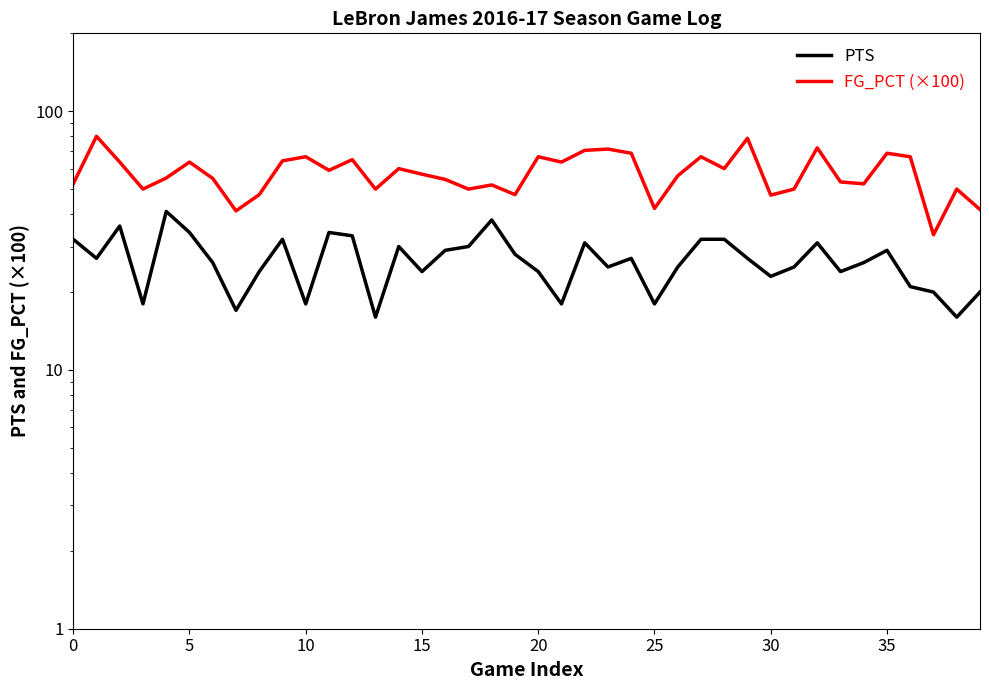

Is the value of FG_PCT (×100) at 5 greater than the value of PTS at 32?

Yes